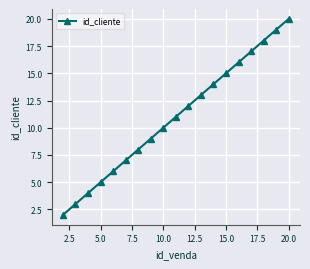

What is the sum of all values?

209